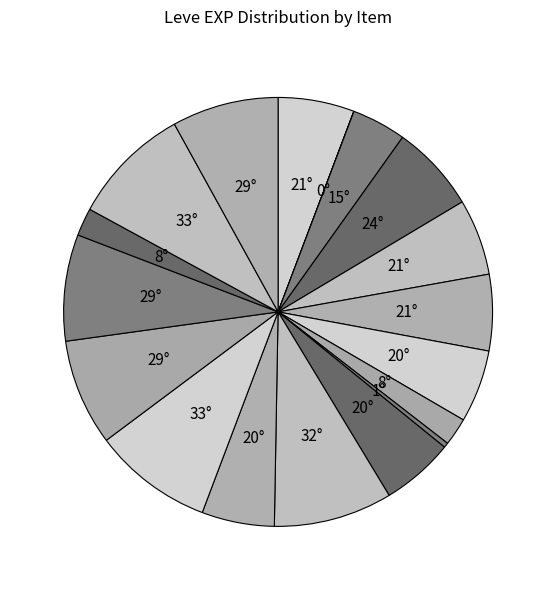

Count the number of slices in the pie.

18